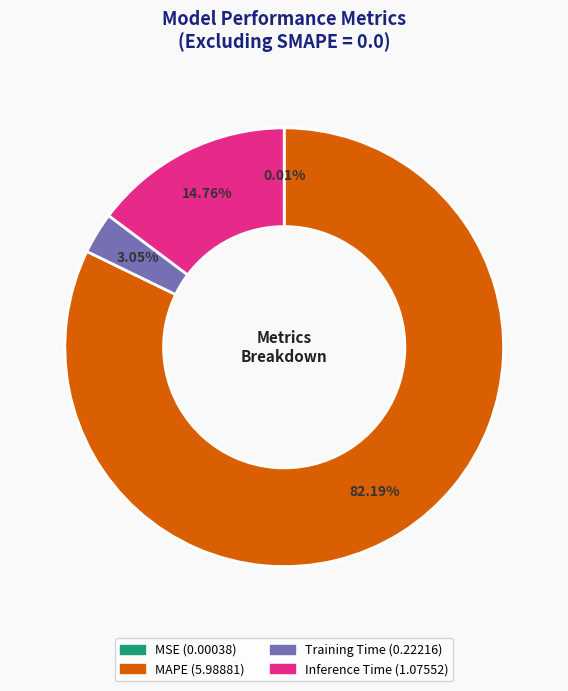

To the nearest percent, what is the difference between the Training Time and MAPE slice percentages?

79%